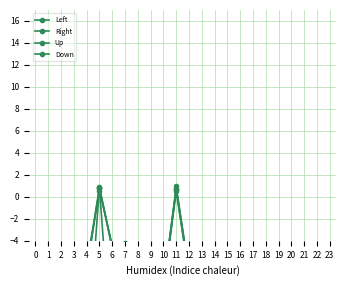

In Down, how many points are lower than both neighbors (excluding endpoints)?

5